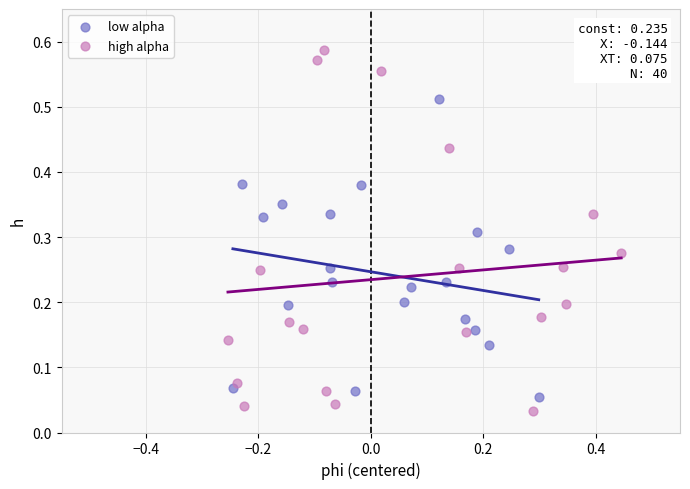

Which series has the largest Y range (max minus min)?

high alpha